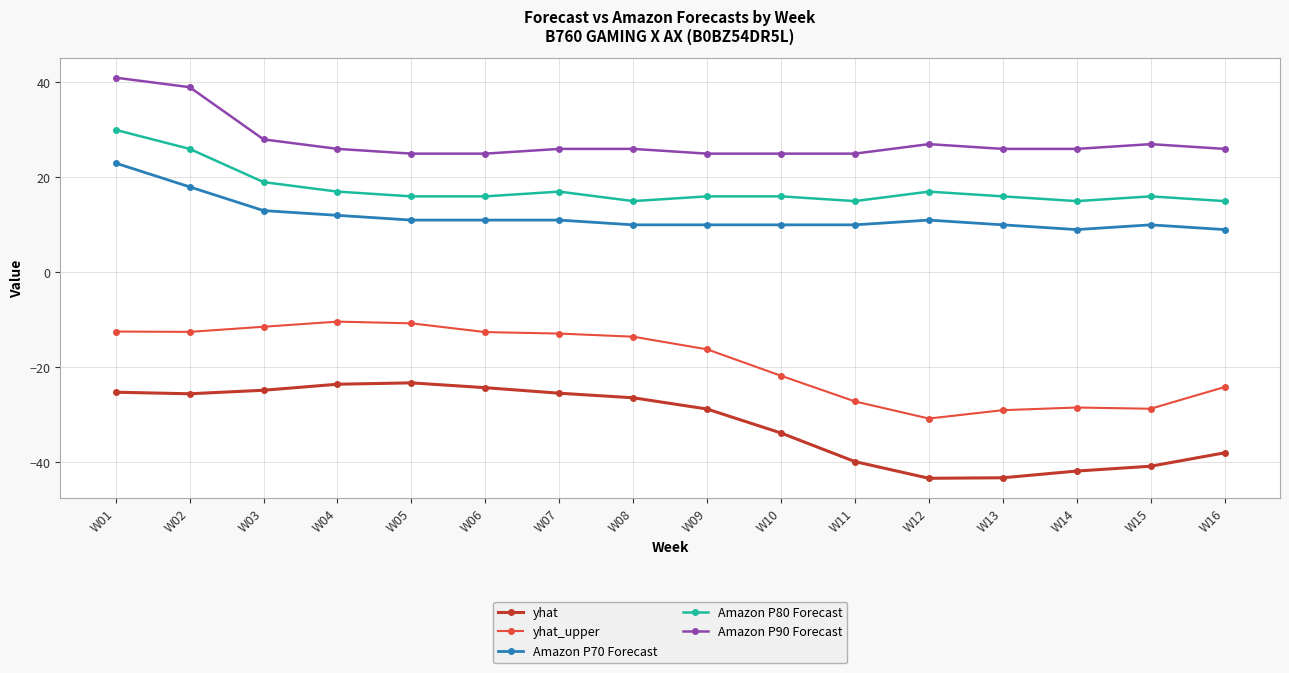

Between W07 and W15, which series saw the biggest shift?

yhat_upper